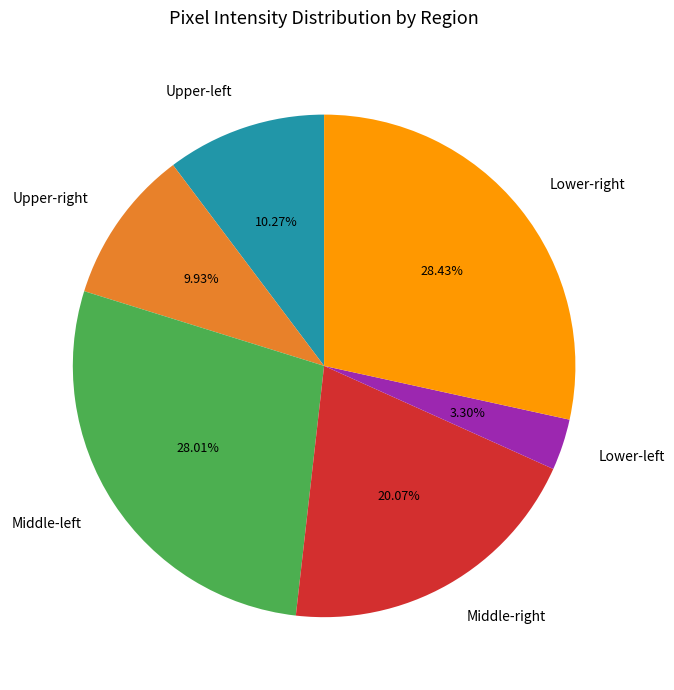

What is the smallest slice in the pie chart?

Lower-left